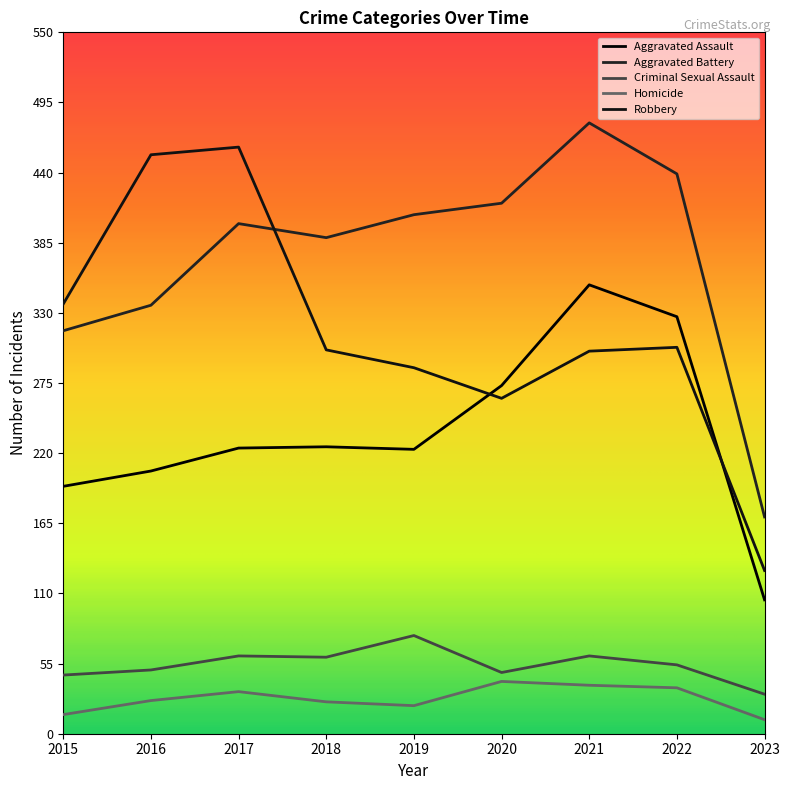

What is the minimum value for Aggravated Battery?

170